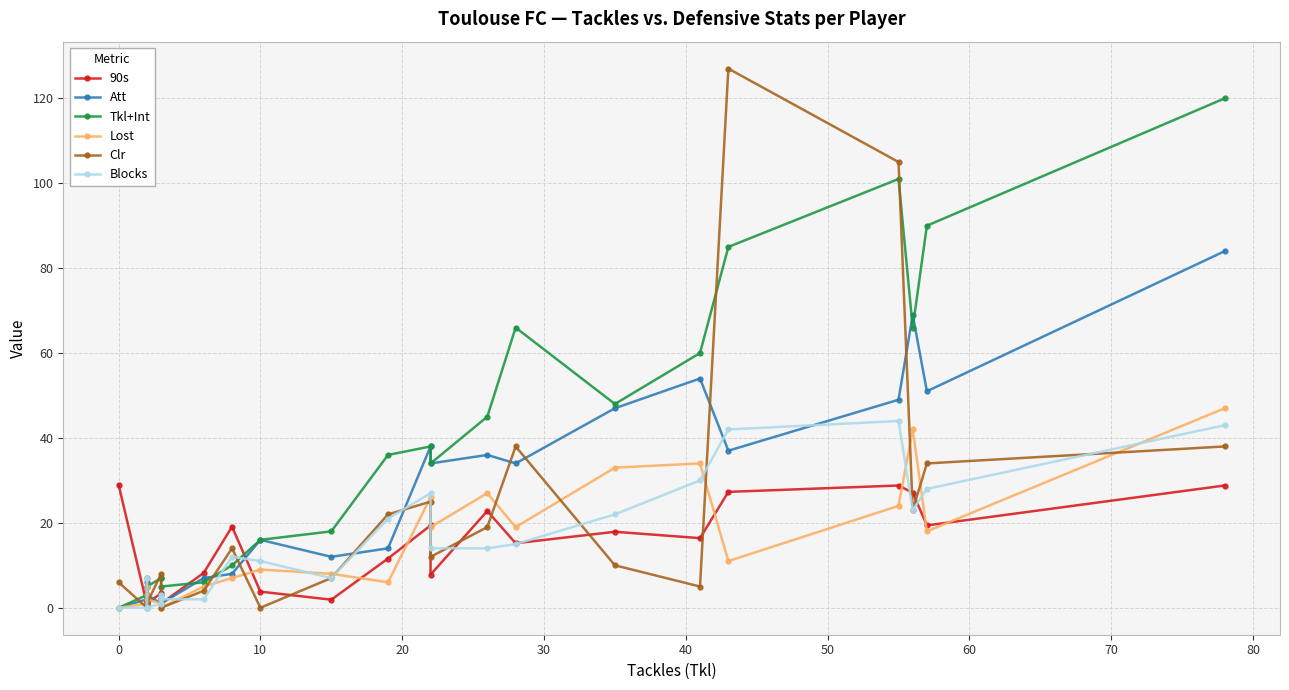

What are all the series names shown in the legend?

90s, Att, Tkl+Int, Lost, Clr, Blocks